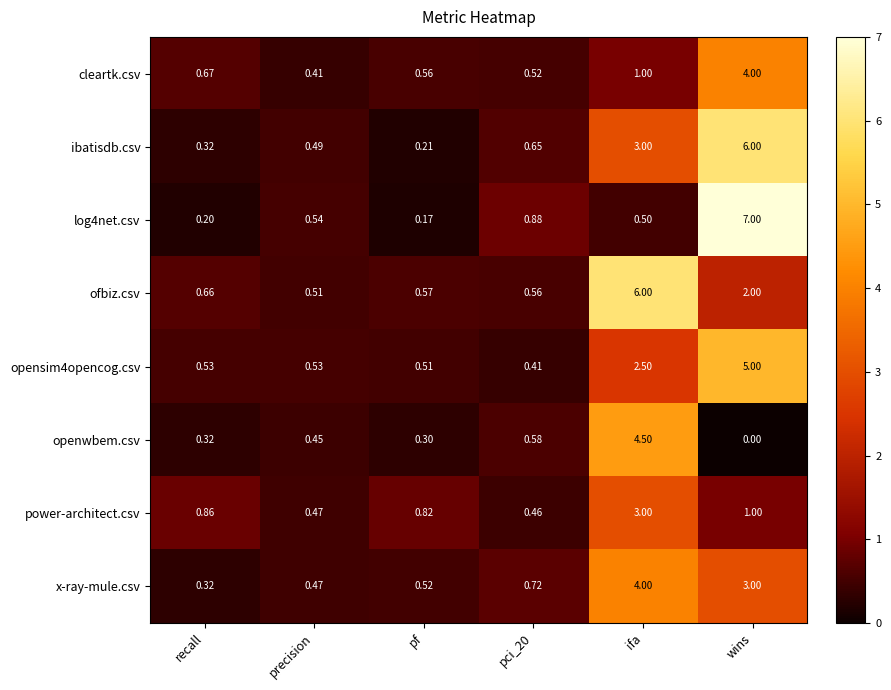

Which series changed the most between precision and pf?

log4net.csv